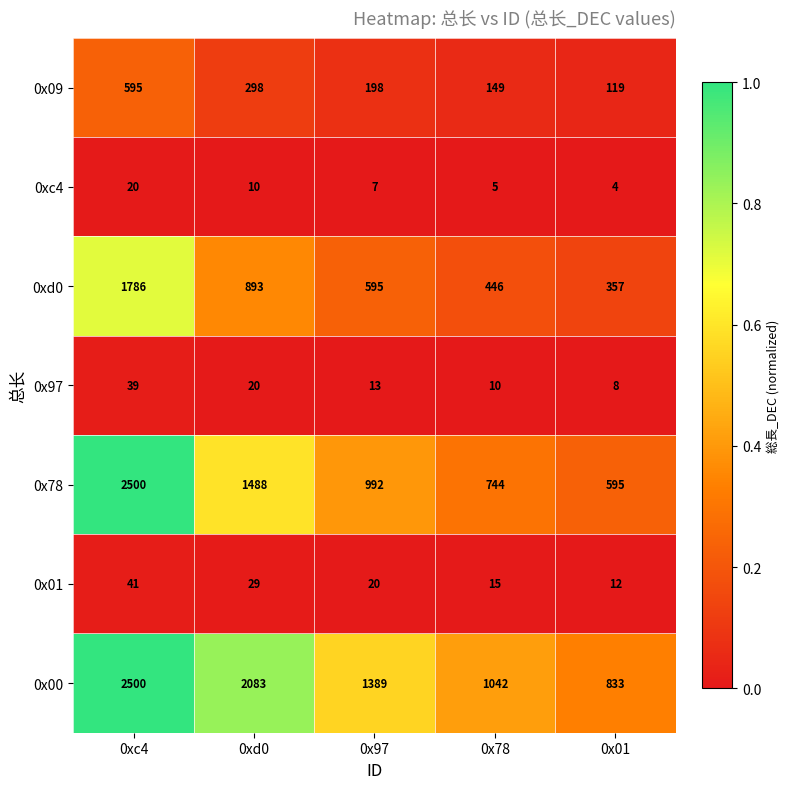

At which category does the chart reach its peak across all series?

0xc4